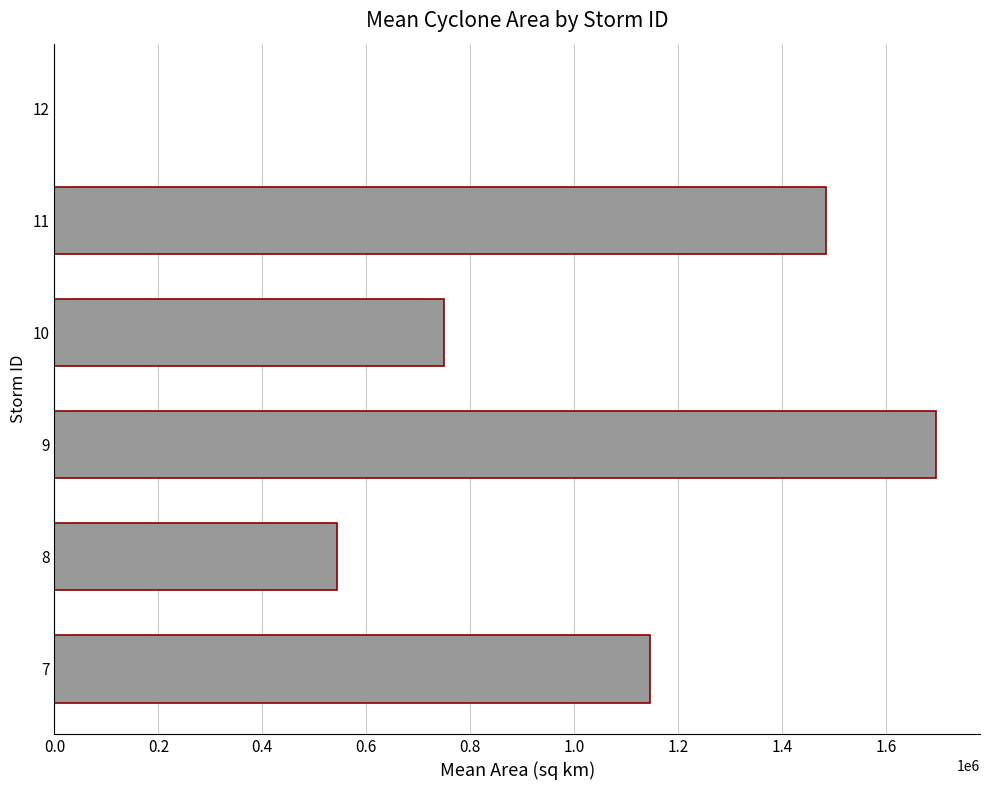

What is the maximum value shown in the chart?

1696250.0